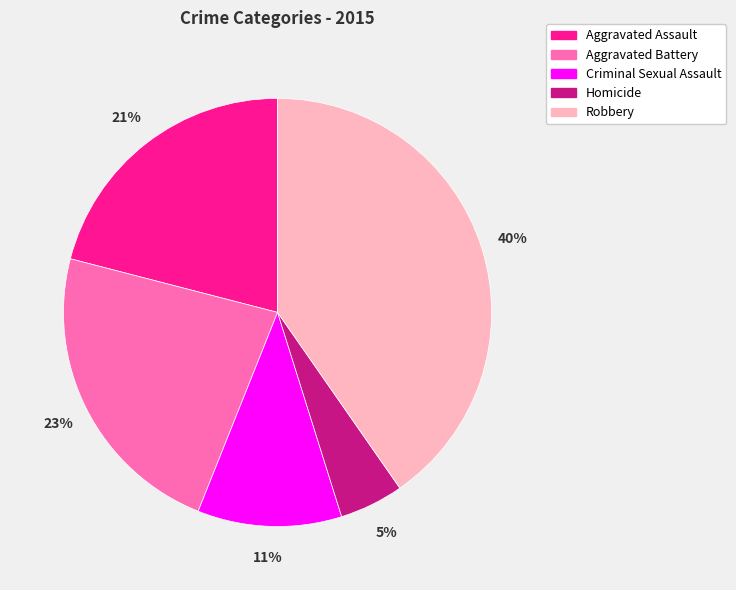

To the nearest percent, what is the difference between the largest and smallest slice percentages?

35%